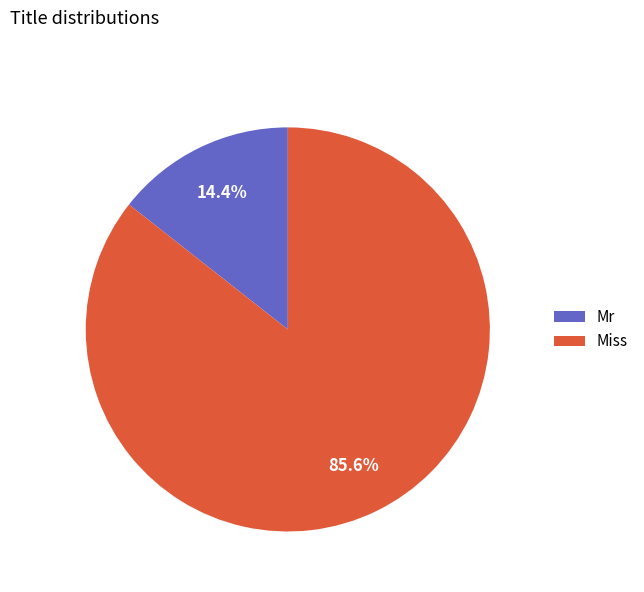

Is there any slice that represents more than half of the pie?

Yes